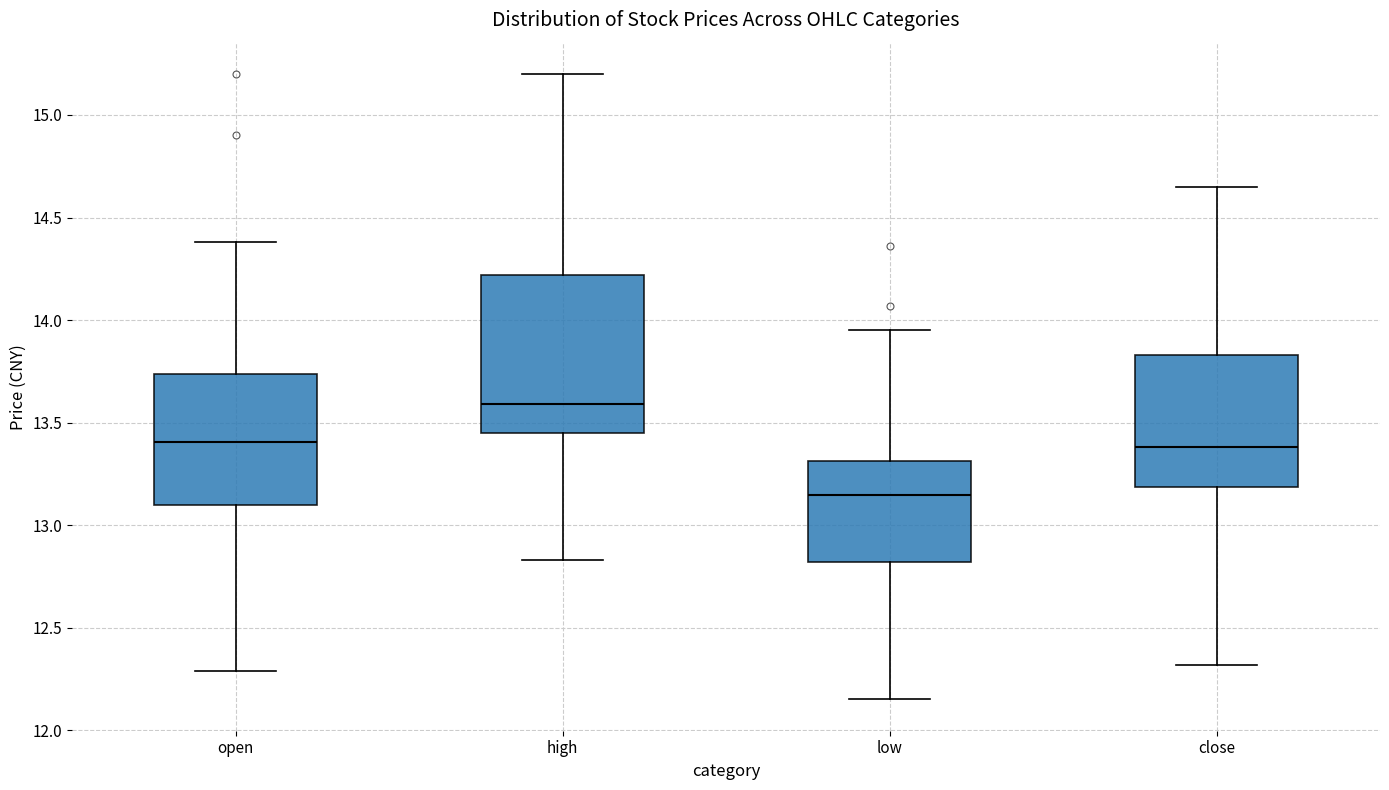

Which box is the tallest, from its lower edge to its upper edge?

high